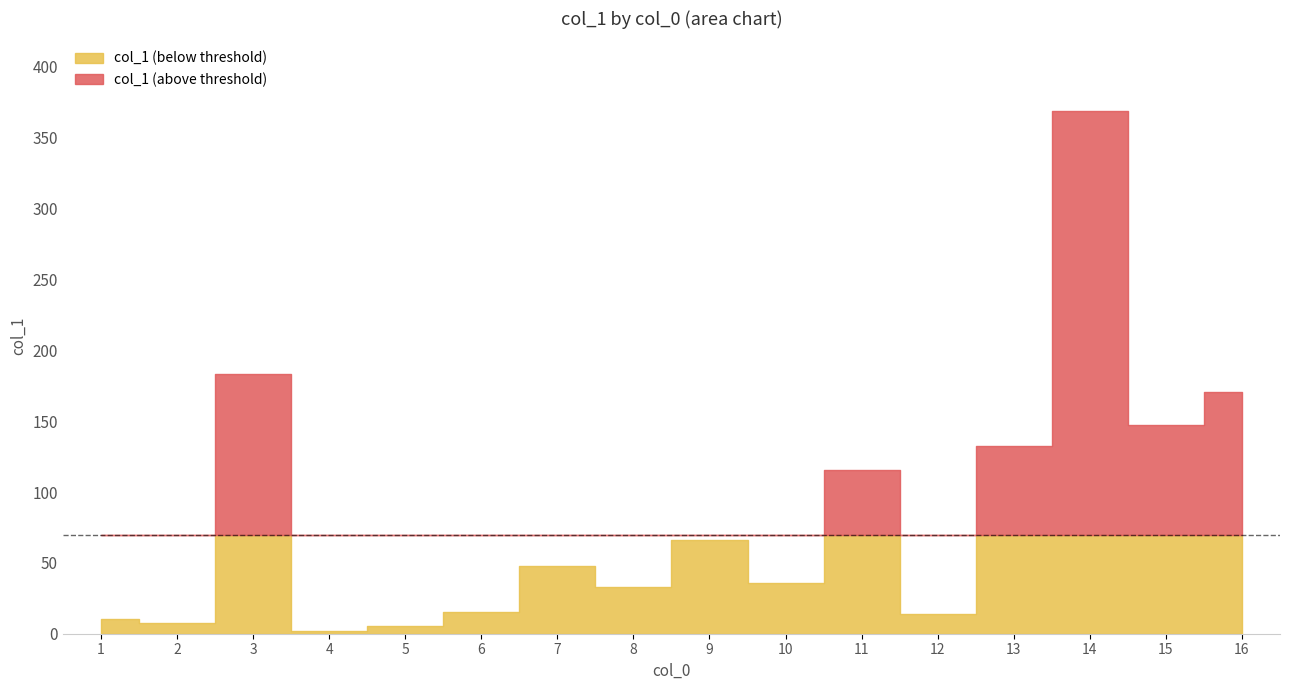

What is the change in value from 3 to 6?

-167.9